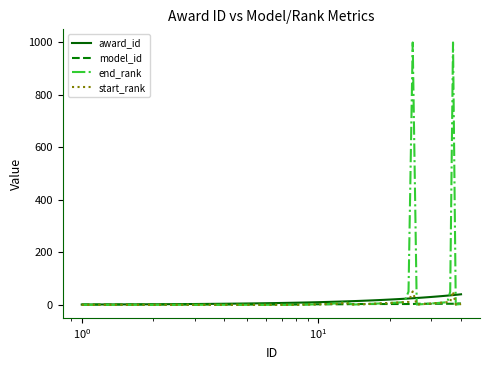

At how many categories does at least one series exceed 872?

2